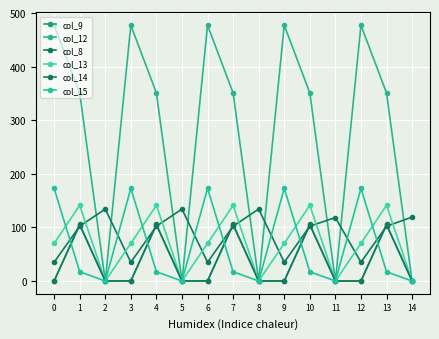

At which category is the sum across all series the highest?

1